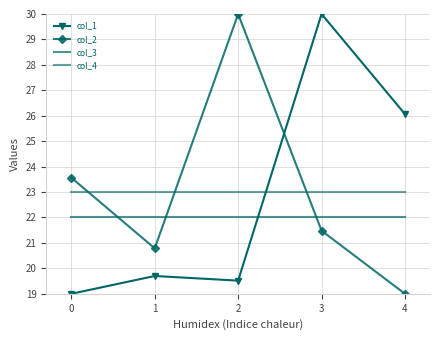

Reading left to right, what are all the values shown in this chart?

col_1: 19.0	19.7	19.5	30.0	26.1
col_2: 23.6	20.8	30.0	21.5	19.0
col_3: 22.0	22.0	22.0	22.0	22.0
col_4: 23.0	23.0	23.0	23.0	23.0